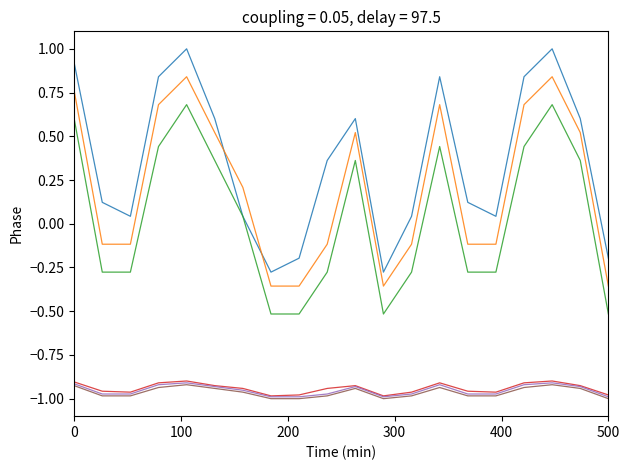

What is the greatest value displayed?

1.0